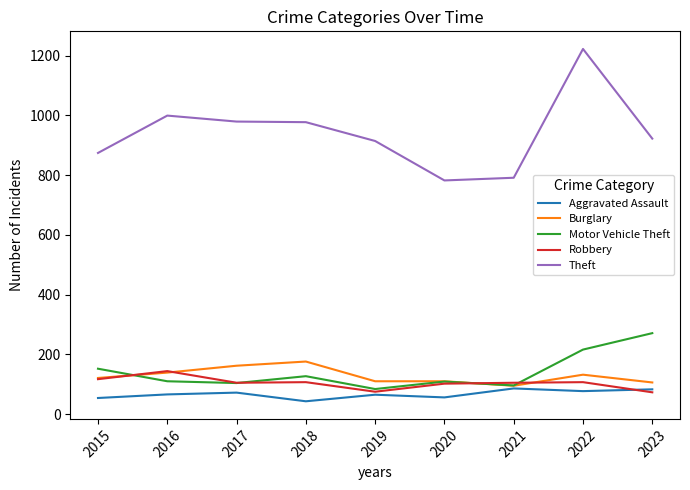

How many lines are shown in the chart?

5